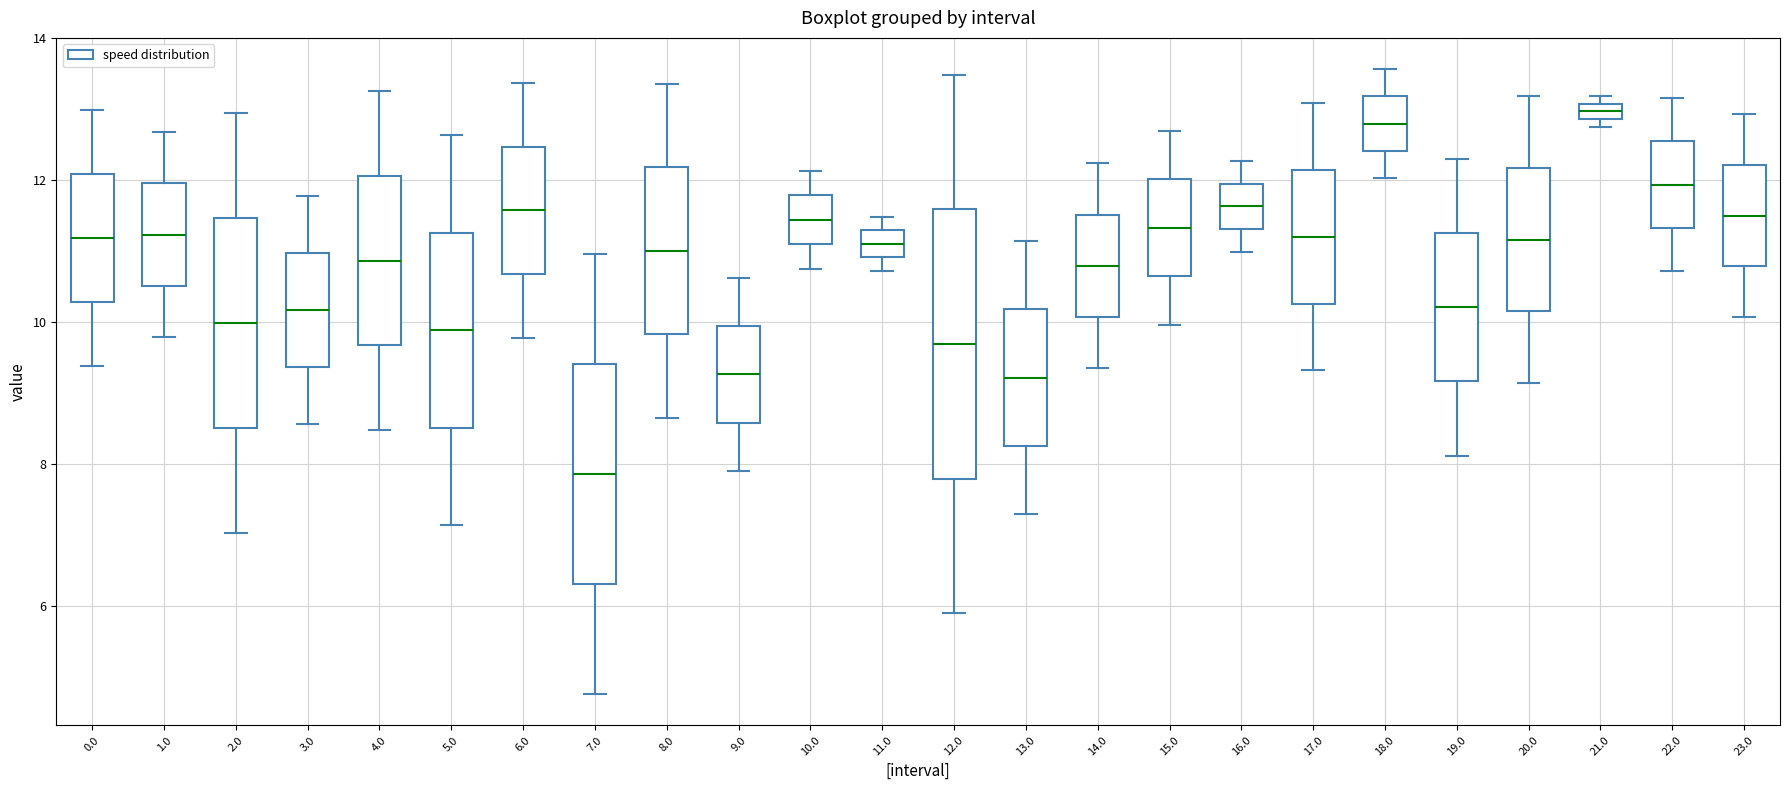

Where is the upper edge of the box at x = 23.0 on the y-axis? The values are not printed on the chart, so give them approximately, as read against the axis.

12.2